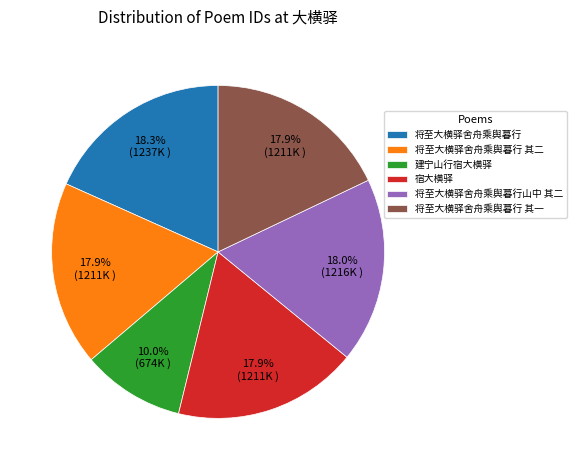

How many slices are in this pie chart?

6